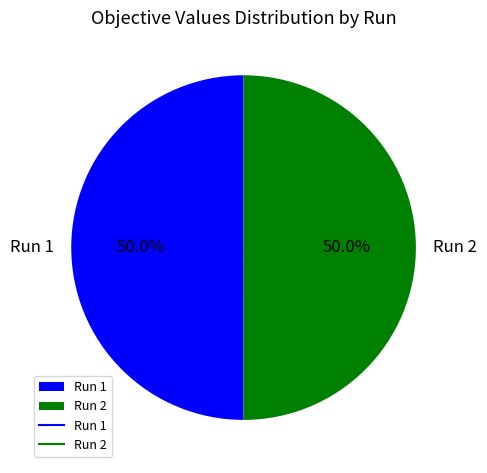

Combined, do Run 1 and Run 2 account for over 50%?

Yes